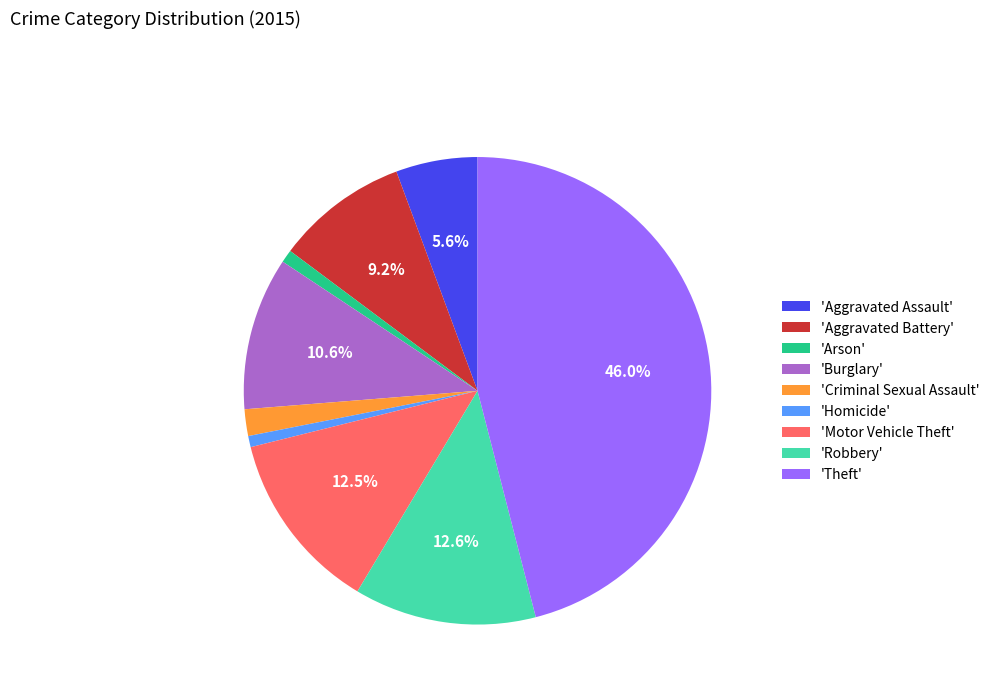

How much of the chart is everything except 'Motor Vehicle Theft'?

87.5%